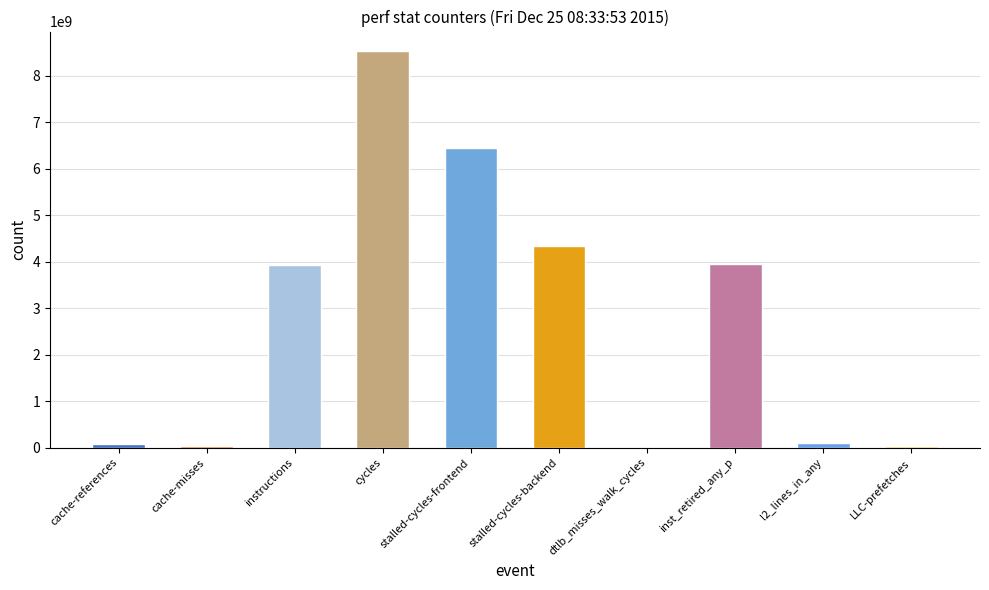

Approximately how many times larger is the value at cycles compared to stalled-cycles-backend?

2.0